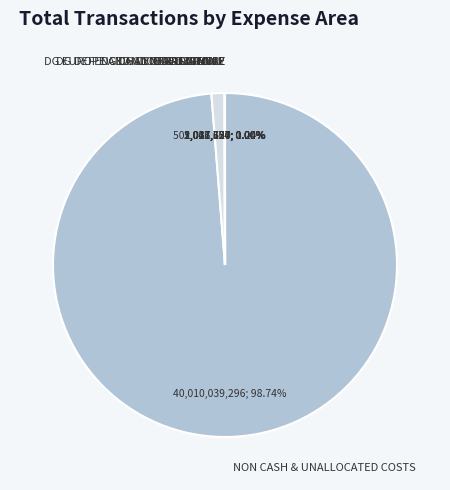

Which slice is the largest?

NON CASH & UNALLOCATED COSTS